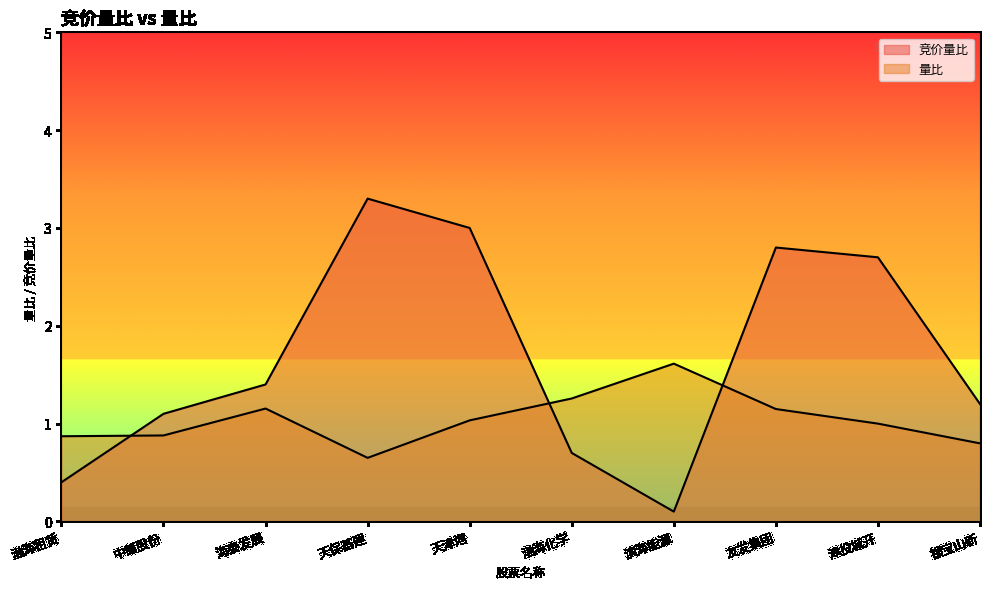

Which has a higher value, 天津港 or 渤海租赁?

天津港